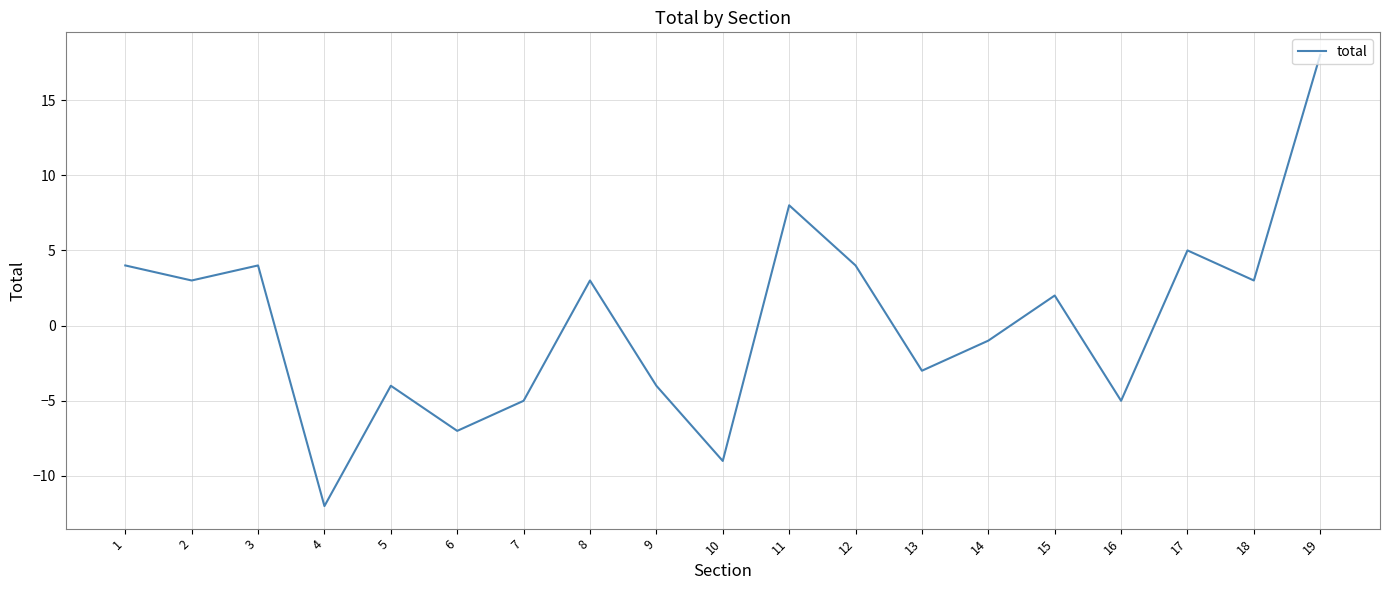

Between 12 and 2, which is larger?

12